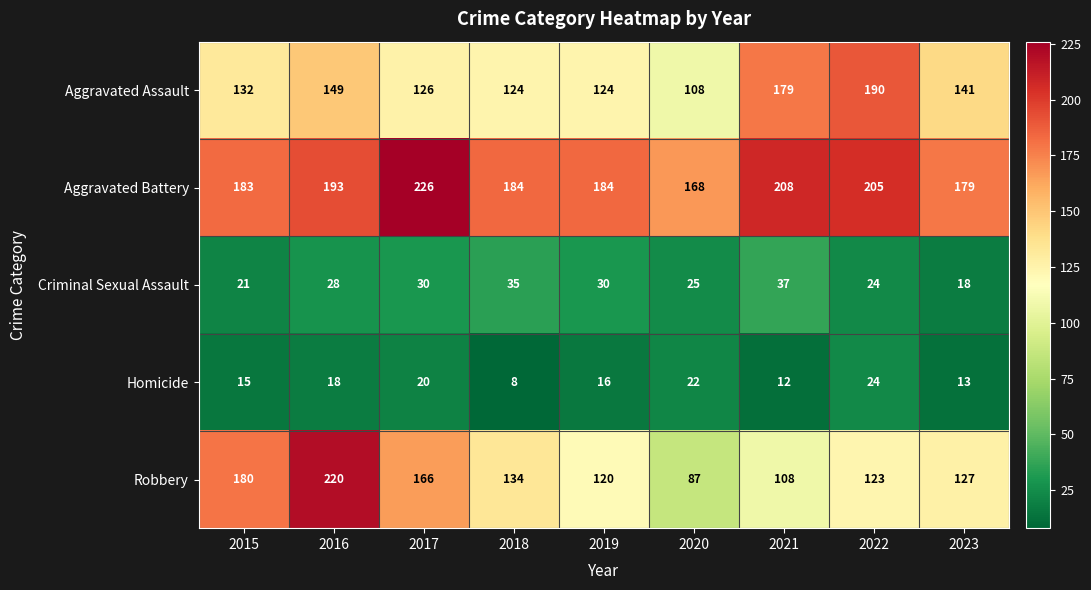

What is the difference between the highest and lowest values at 2016?

202